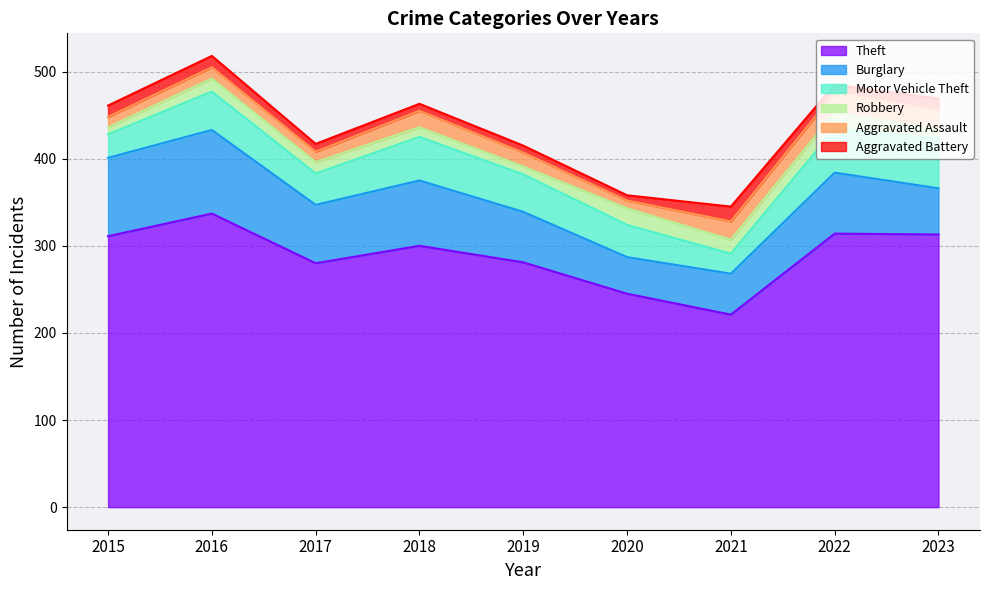

What is the minimum value for Theft?

221